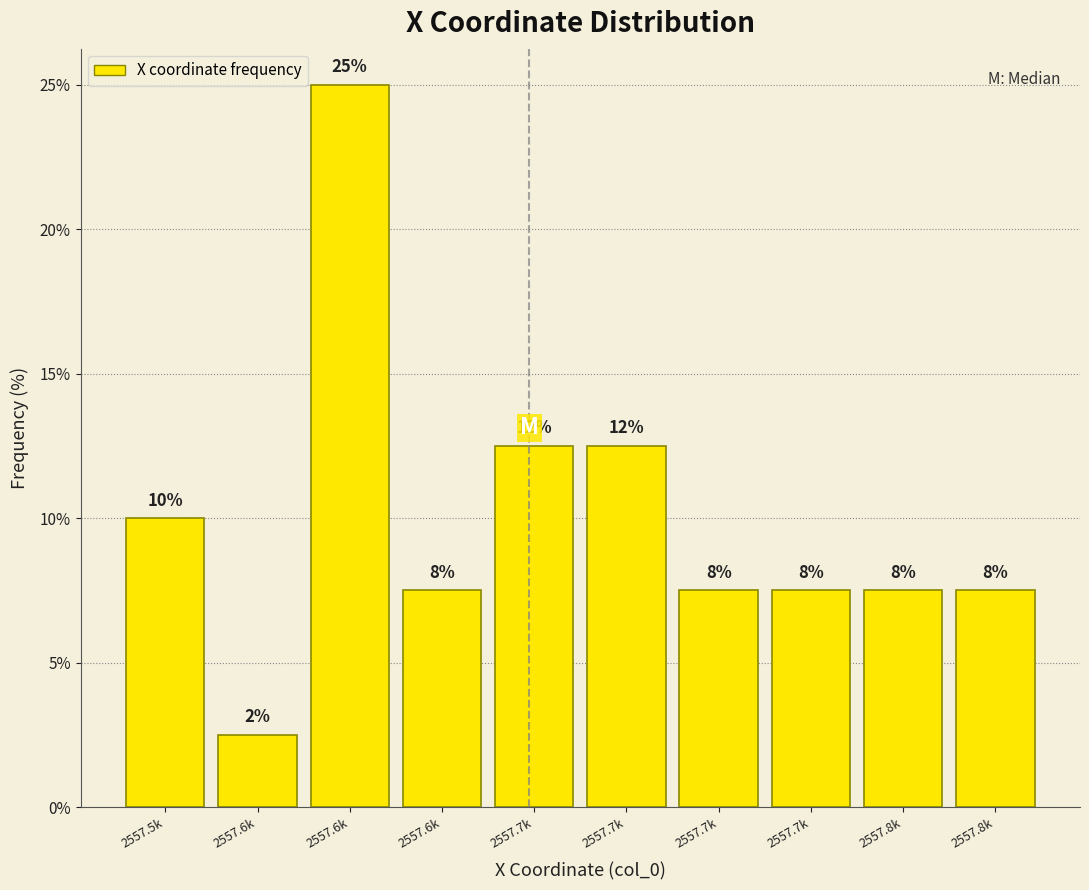

Does the chart contain any negative values?

No